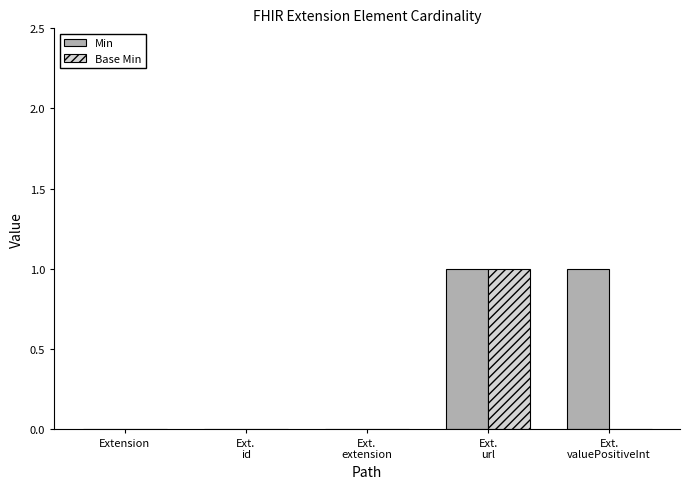

The value of Min at Ext.
url is 1. True or false?

True